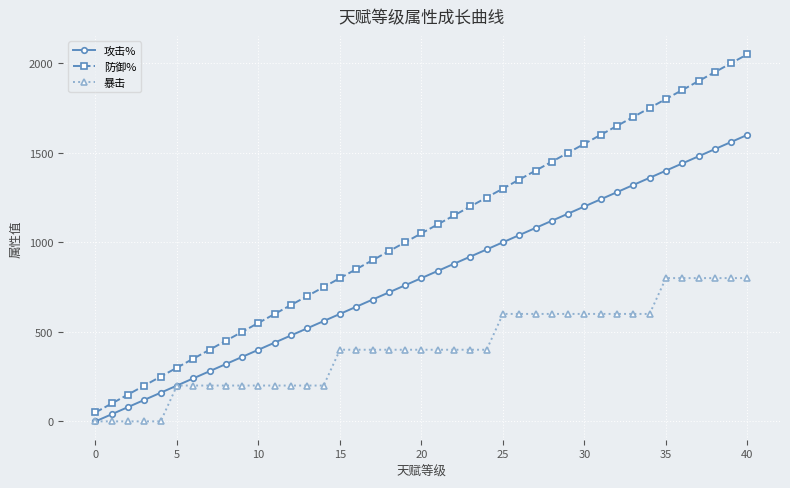

How many data points does each series have?

41